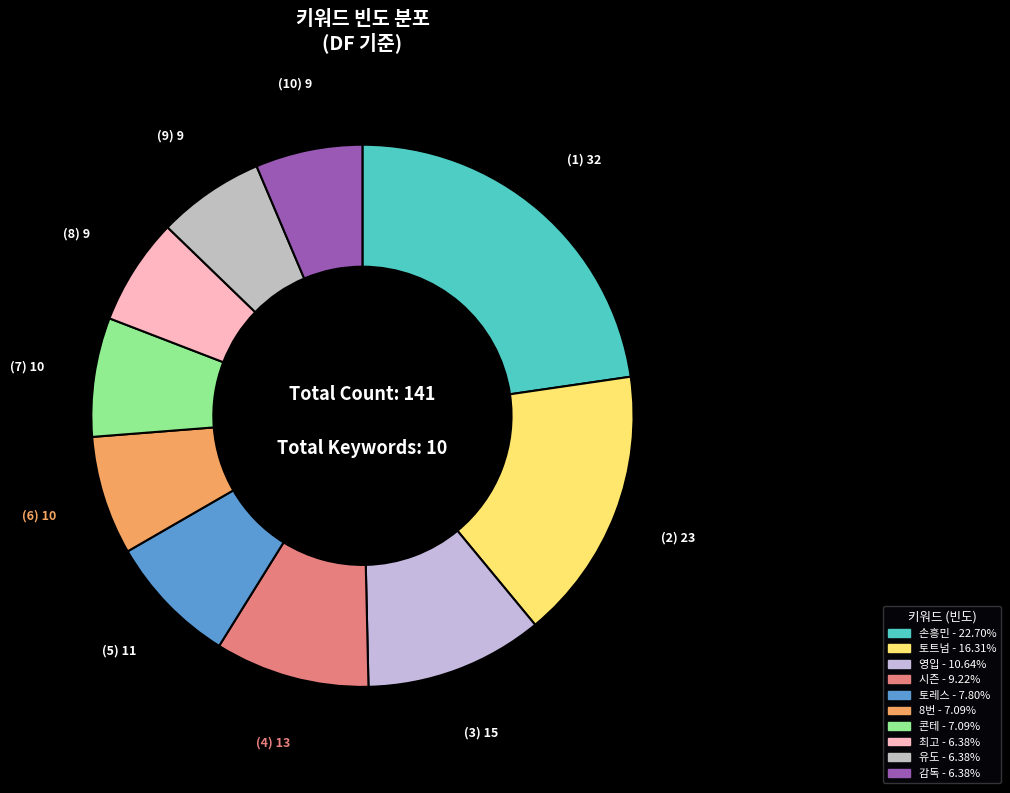

How many slices are in this pie chart?

10